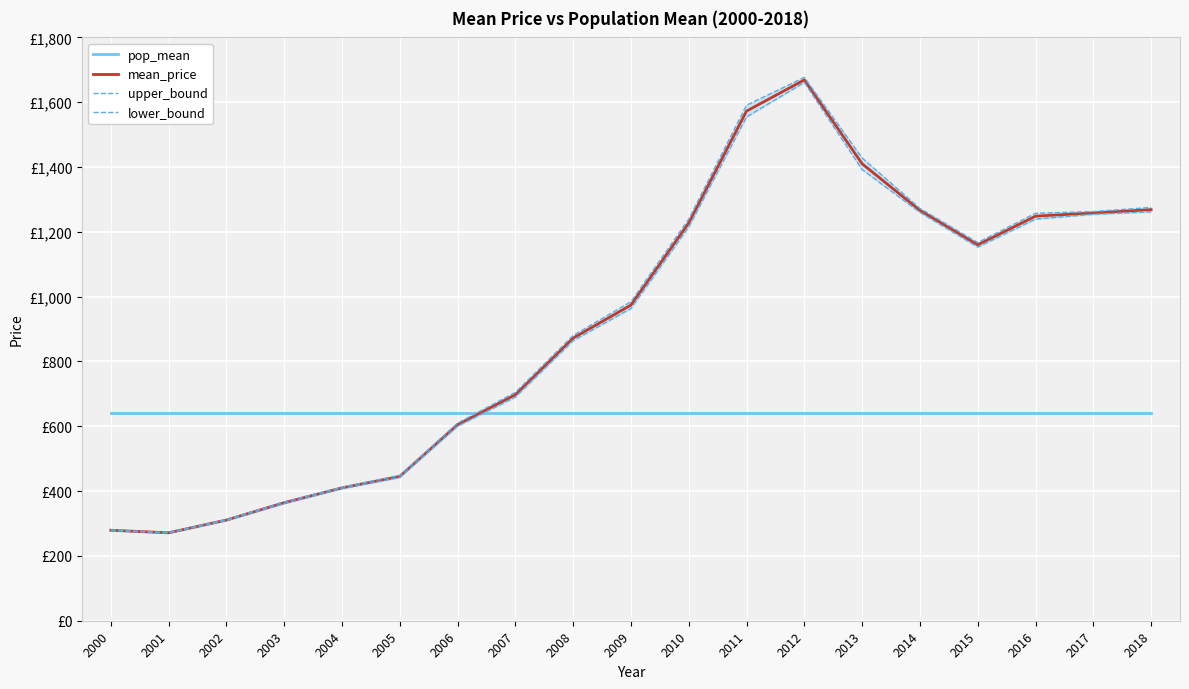

At which category is the sum across all series the highest?

2012